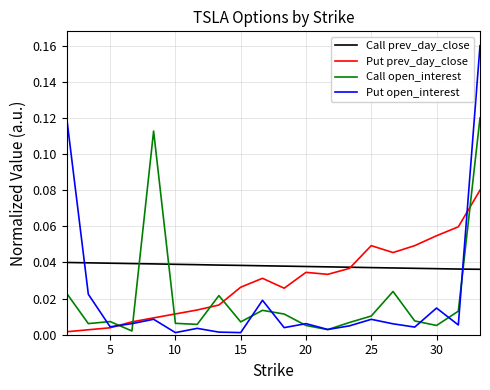

Which series ends up on top after the final intersection of Put prev_day_close and Call open_interest?

Call open_interest